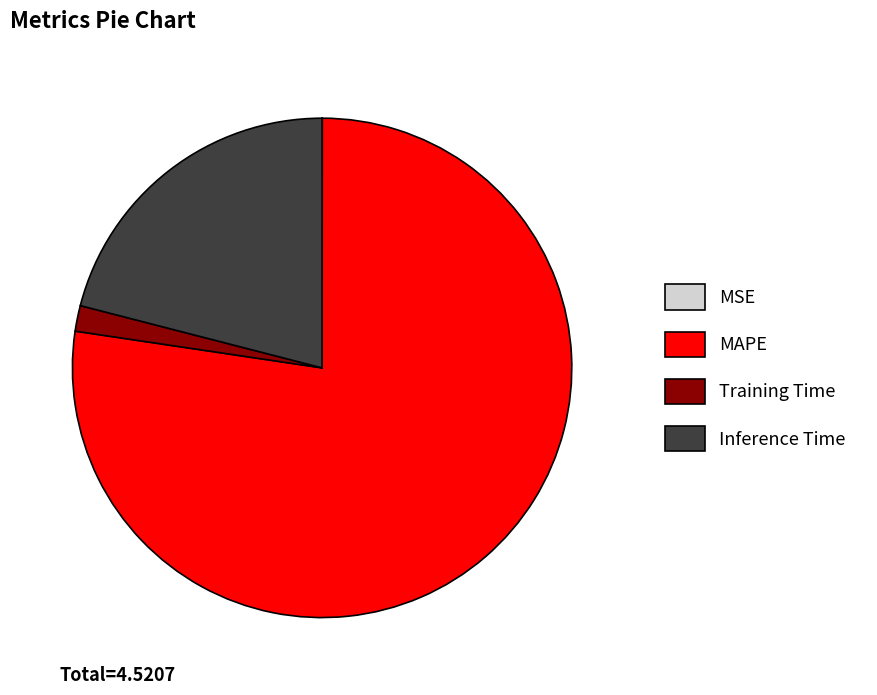

The MAPE slice represents 77% of the pie. True or false?

True